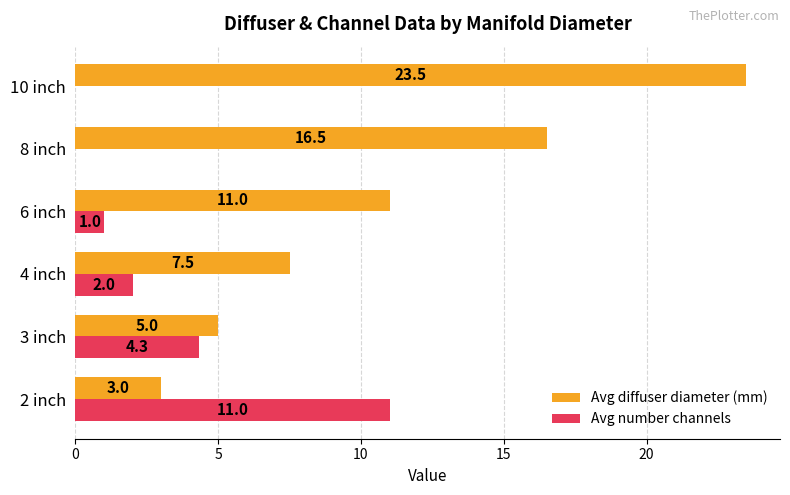

True or false: Avg diffuser diameter (mm) has a value of 7.5 at 4 inch.

True